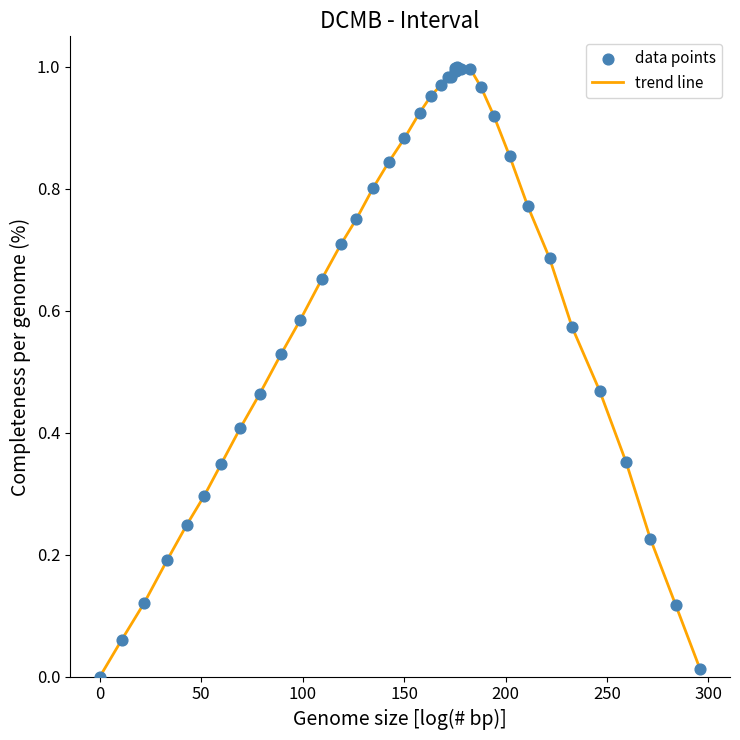

Does the chart have visible grid lines?

No